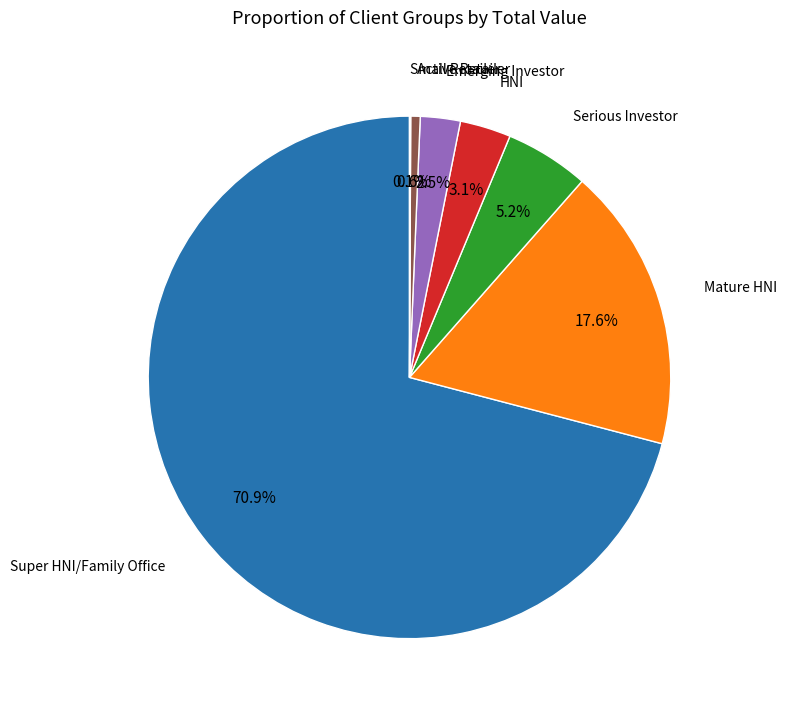

Which slice is the largest?

Super HNI/Family Office